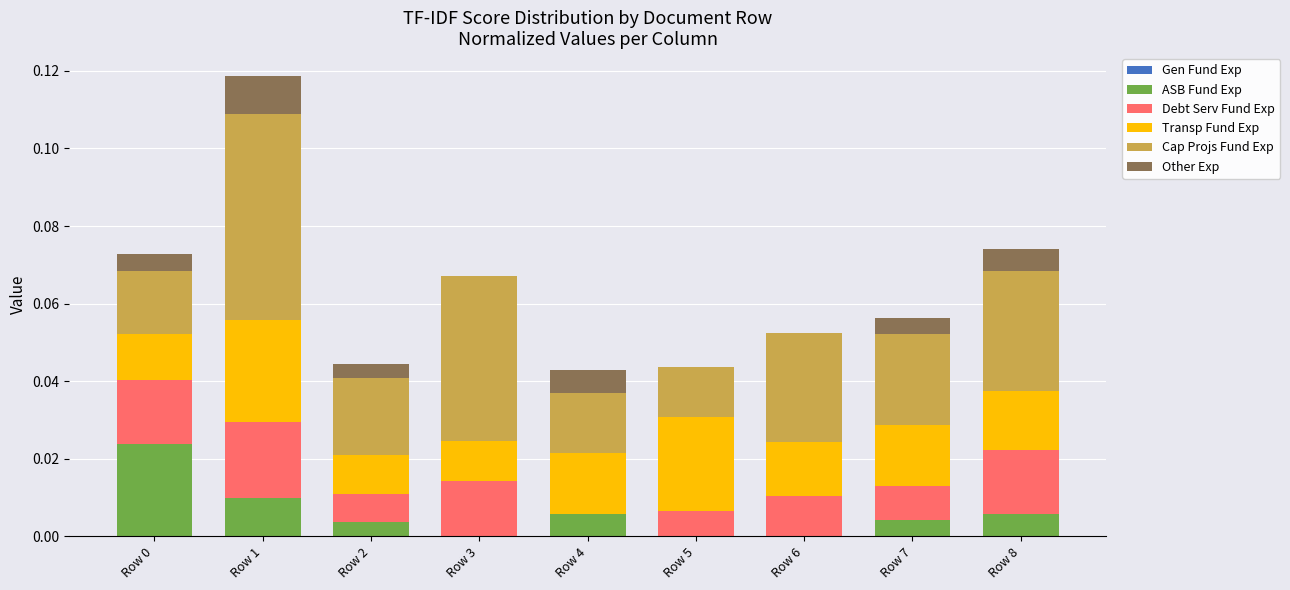

At which category is the sum across all series the highest?

Row 1